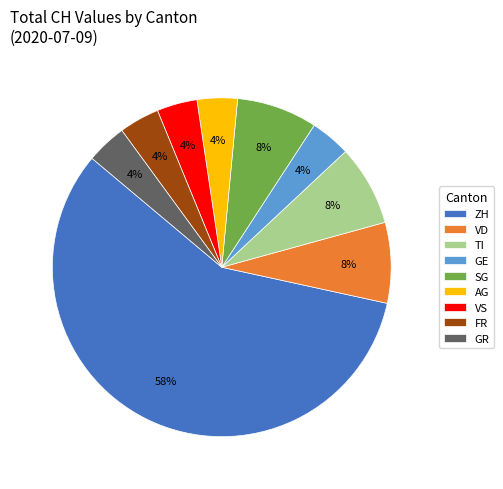

Is there a majority slice in this chart?

Yes